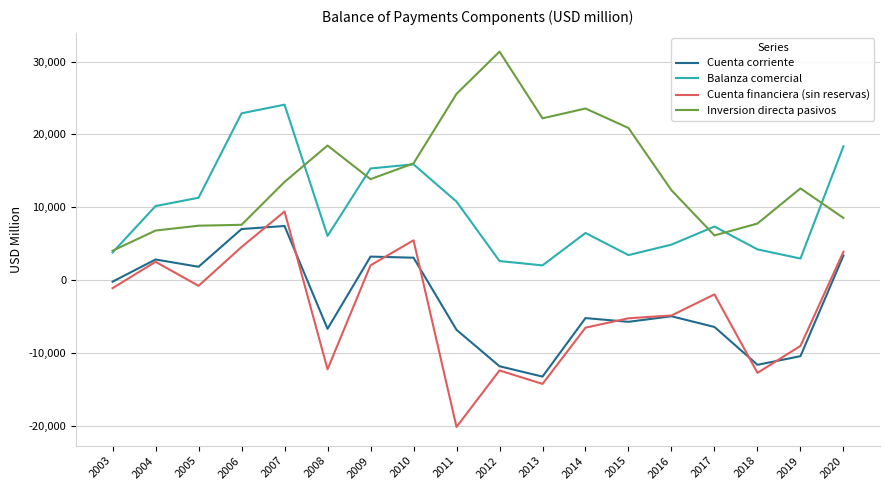

In Balanza comercial, how many points are lower than both neighbors (excluding endpoints)?

4